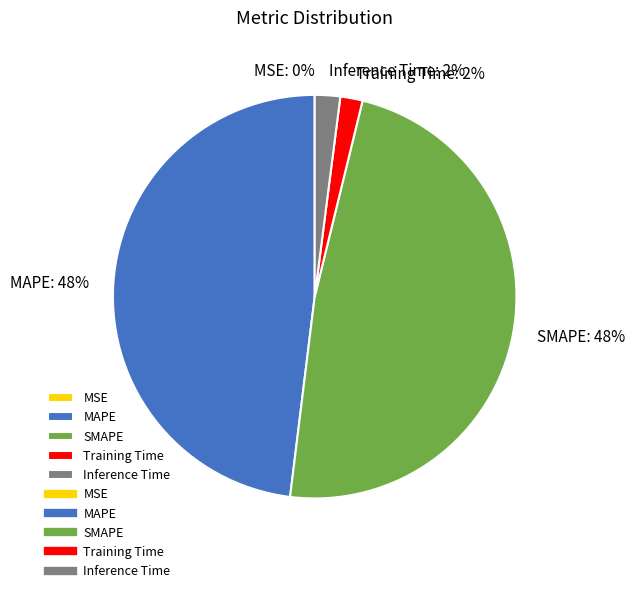

To the nearest percent, what is the difference between the largest and smallest slice percentages?

48%